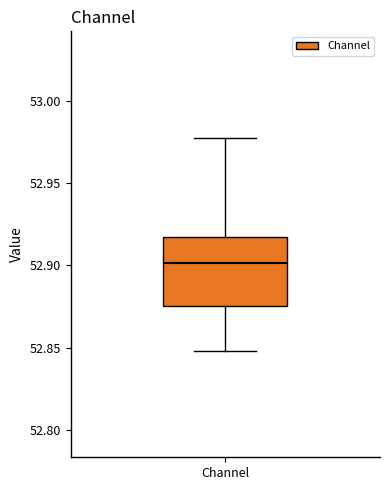

Where is the upper edge of the box for Channel on the y-axis? The values are not printed on the chart, so give them approximately, as read against the axis.

52.915